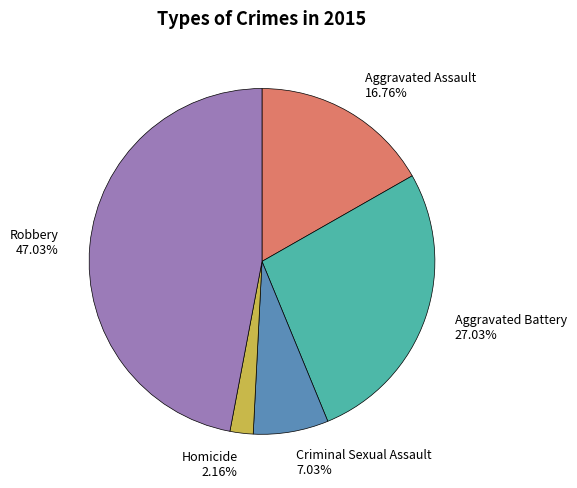

How many segments does this pie chart have?

5